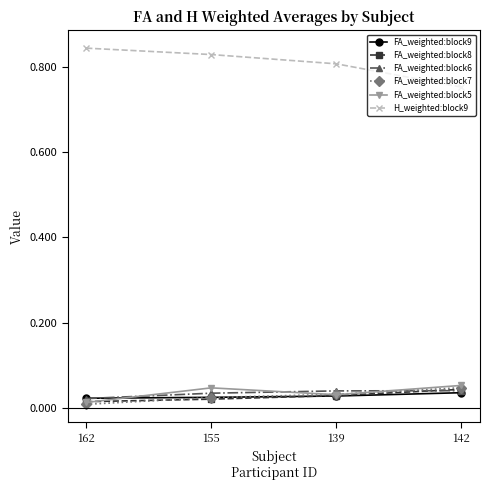

True or false: FA_weighted:block9 and H_weighted:block9 intersect in this chart.

False